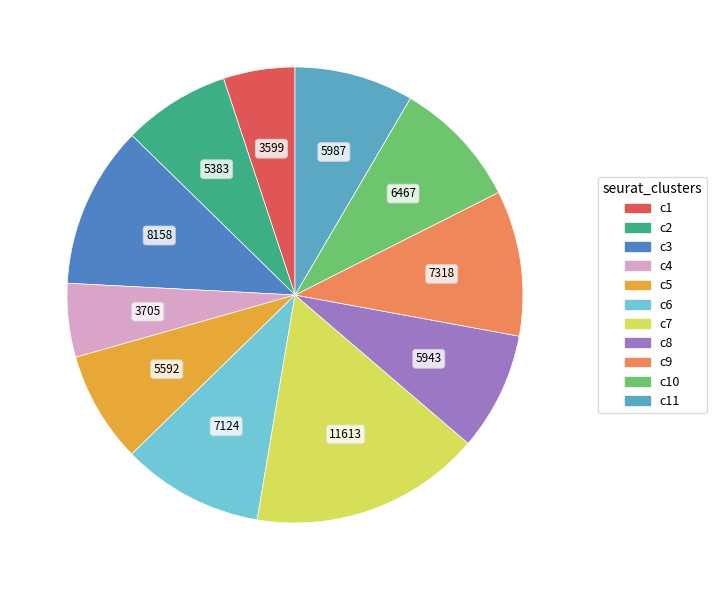

Does any single category account for the majority?

No